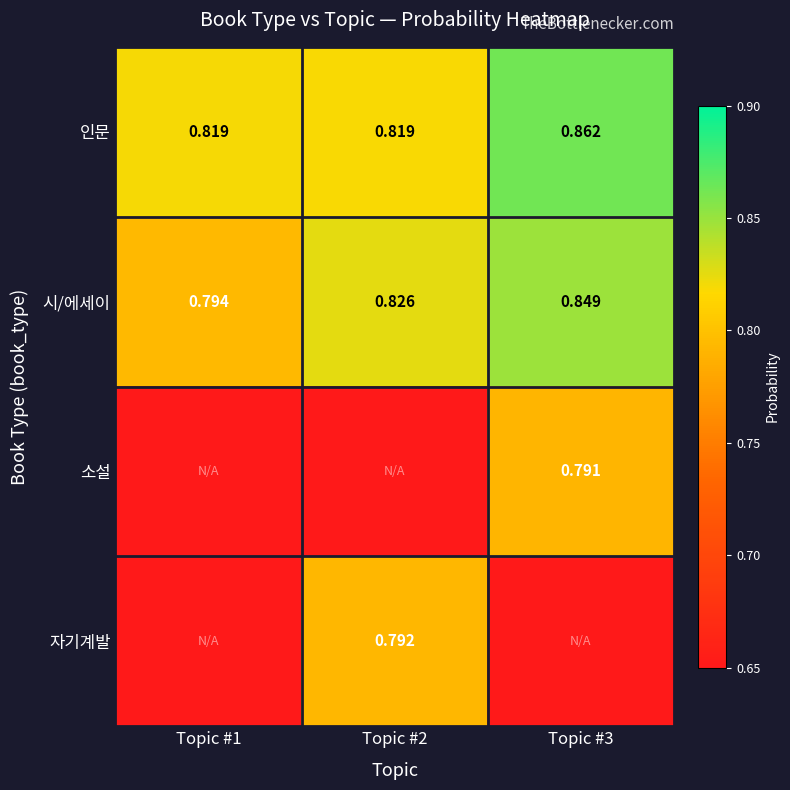

How many categories are shown in the chart?

3